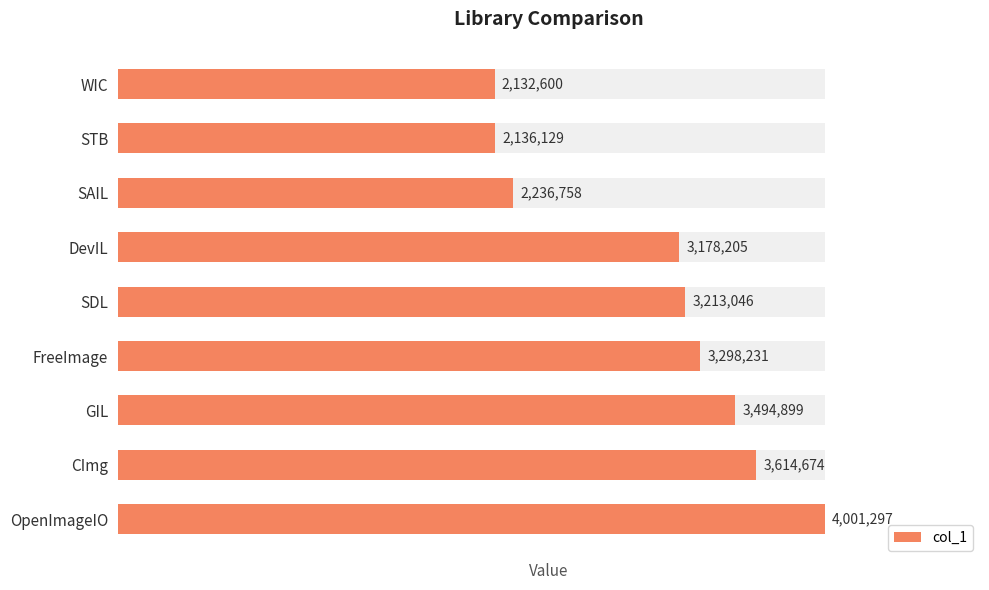

What is the sum of all values?

27305839